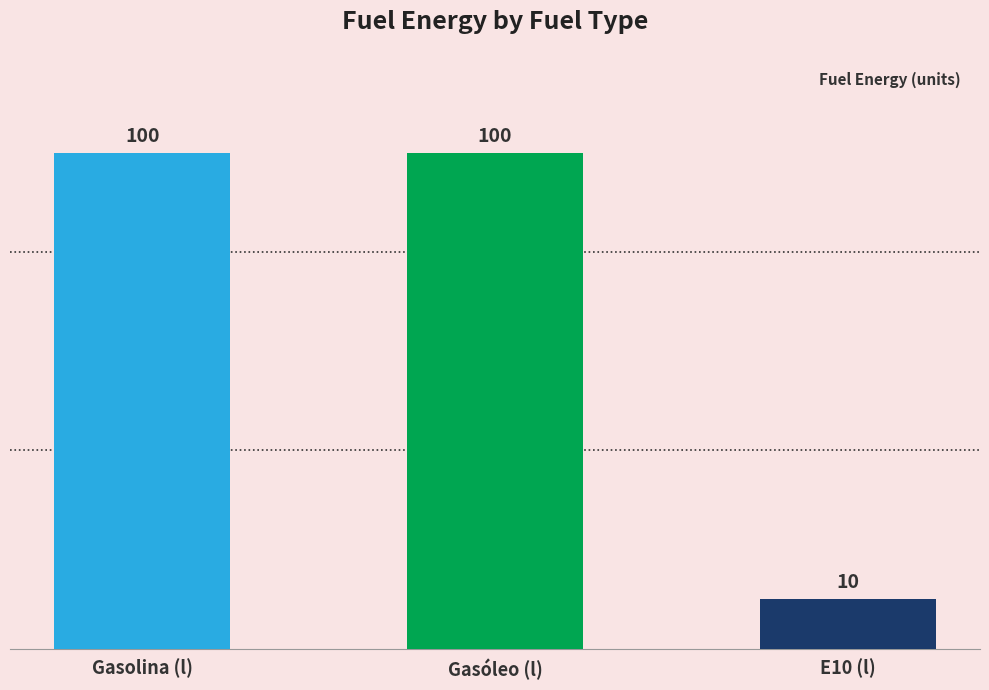

What is the maximum value shown in the chart?

100